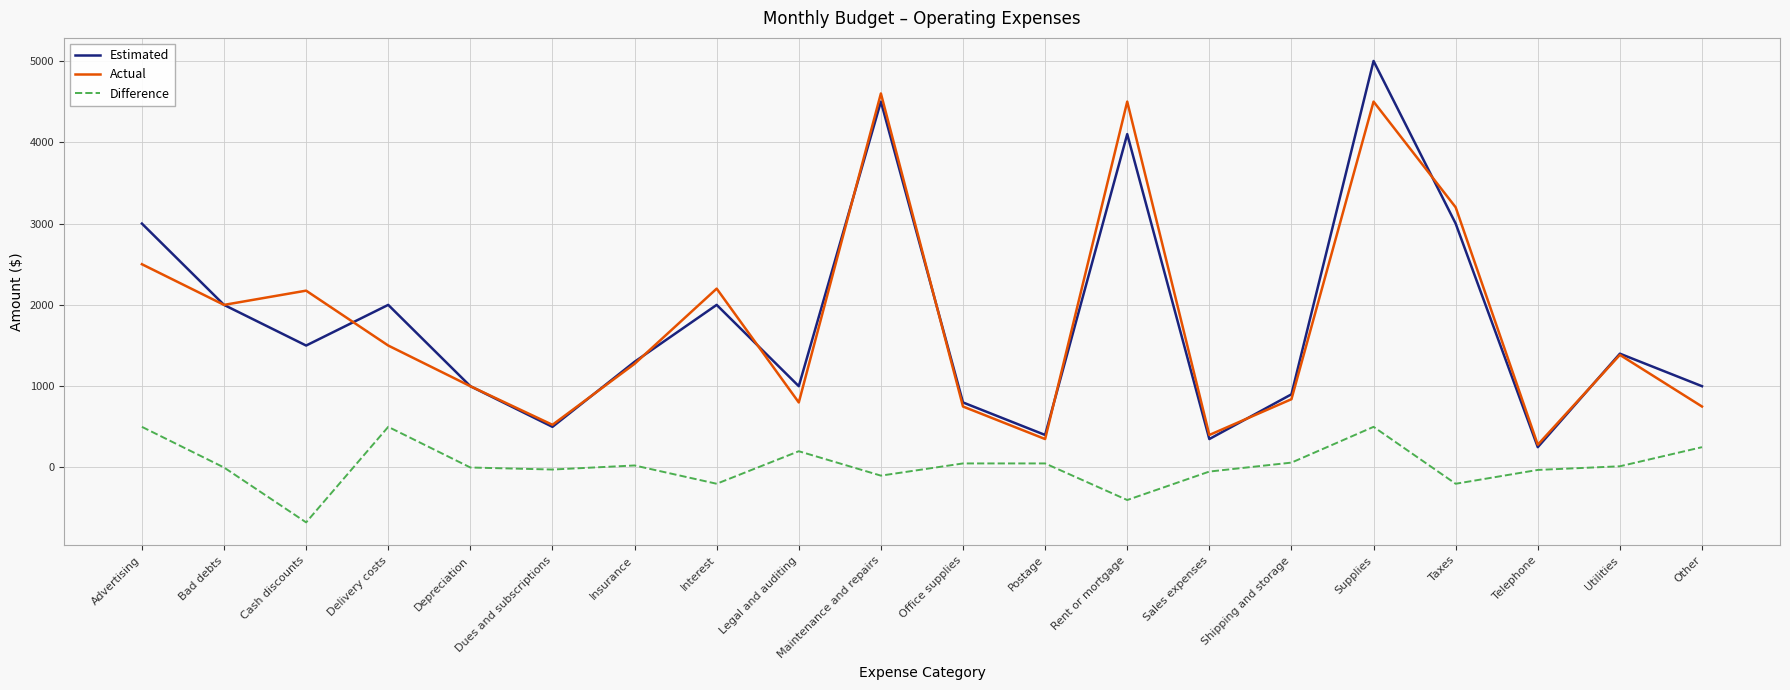

What is the difference between the highest and lowest values at Delivery costs?

1500